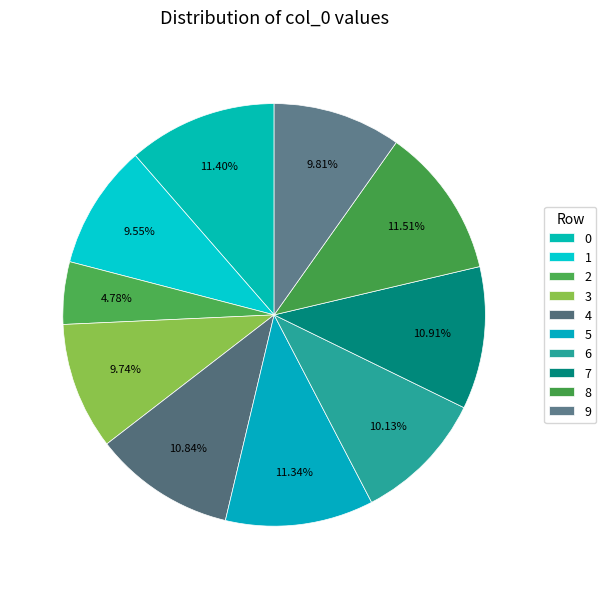

How many slices are in this pie chart?

10